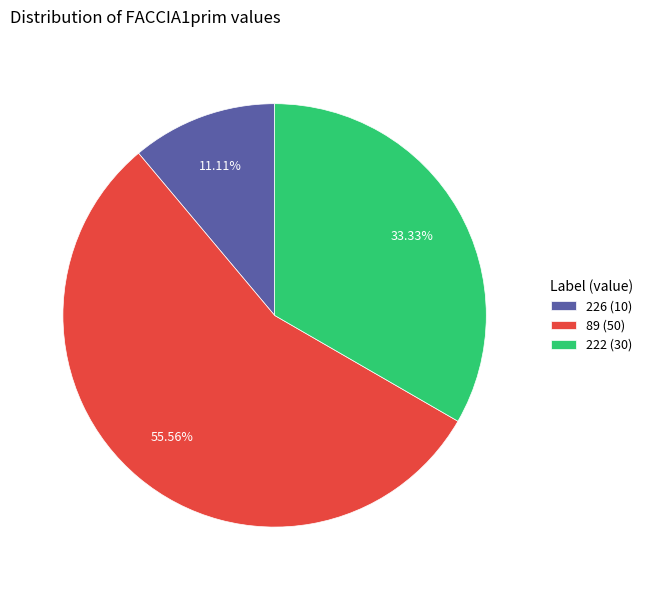

Is it true that 89 is 56% of the pie?

True